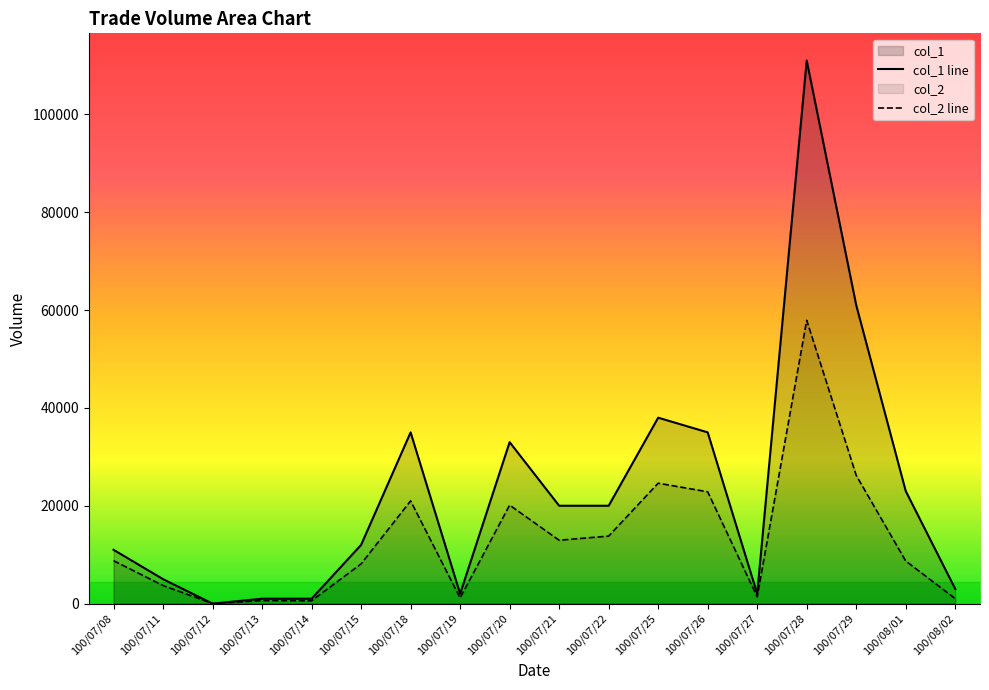

What is the sum of the col_2 line values at 100/07/27 and 100/07/25?

25990